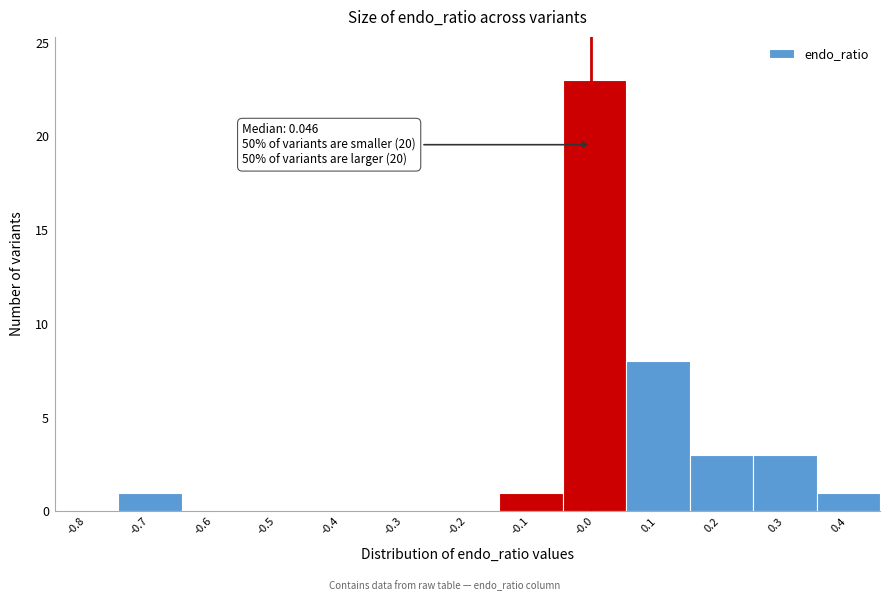

Reading left to right, transcribe all the data shown in this chart.

-0.8=0	-0.7=1	-0.6=0	-0.5=0	-0.4=0	-0.3=0	-0.2=0	-0.1=1	-0.0=23	0.1=8	0.2=3	0.3=3	0.4=1